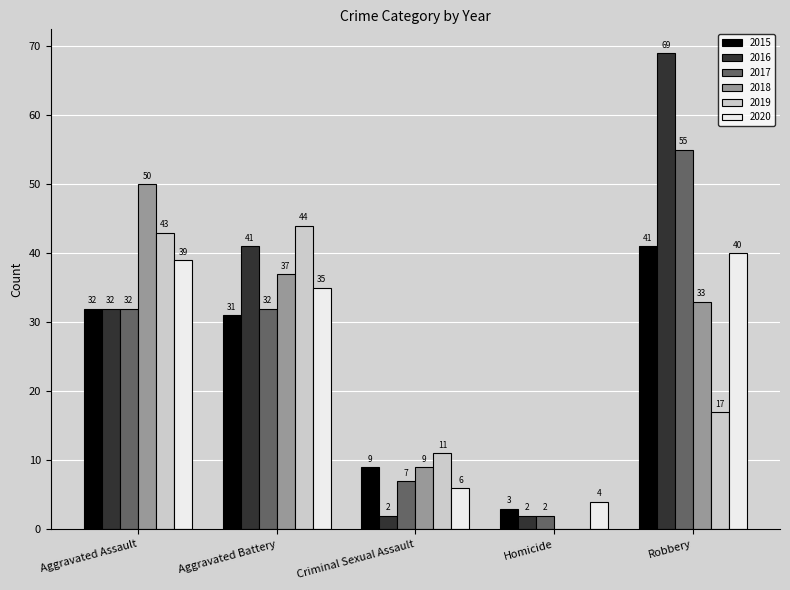

At which label is 2015 closest to 22?

Aggravated Battery